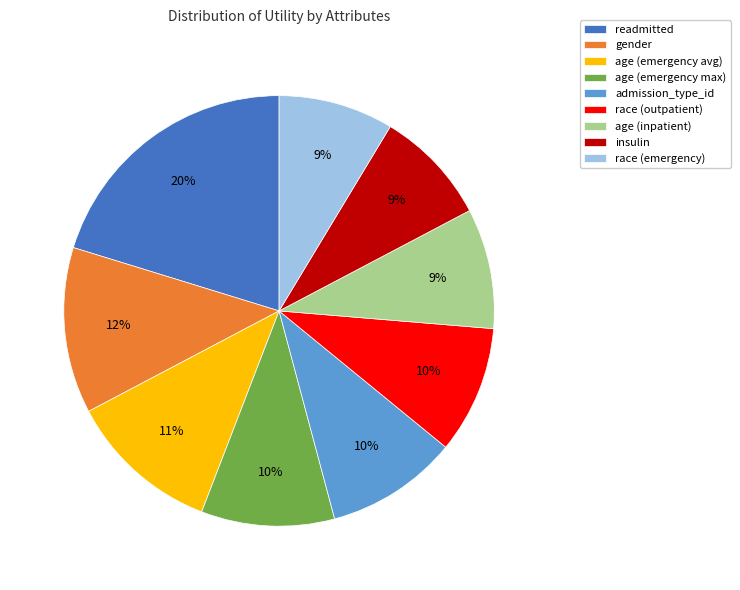

Does gender represent more than half of the total?

No